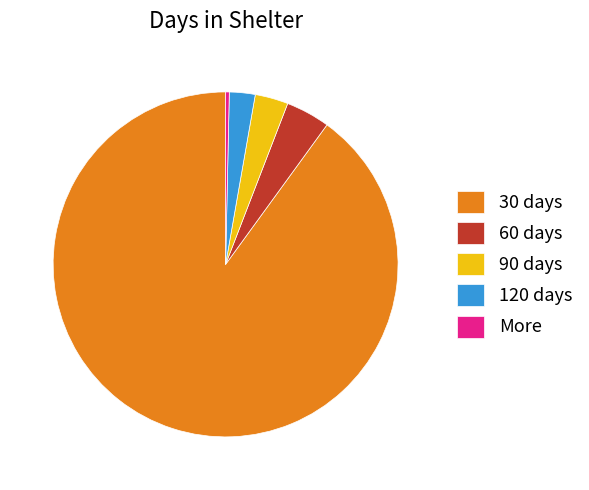

Does any single category account for the majority?

Yes